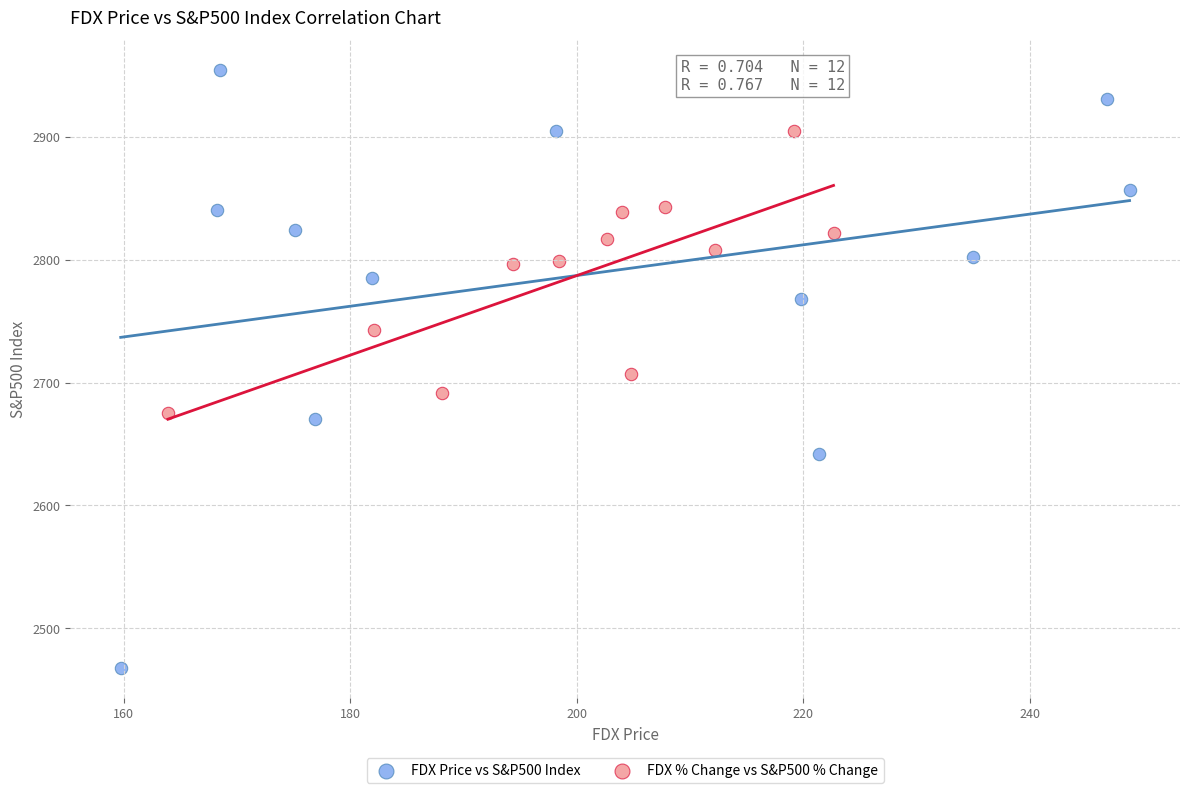

What are all the series names shown in the legend?

FDX Price vs S&P500 Index, FDX % Change vs S&P500 % Change